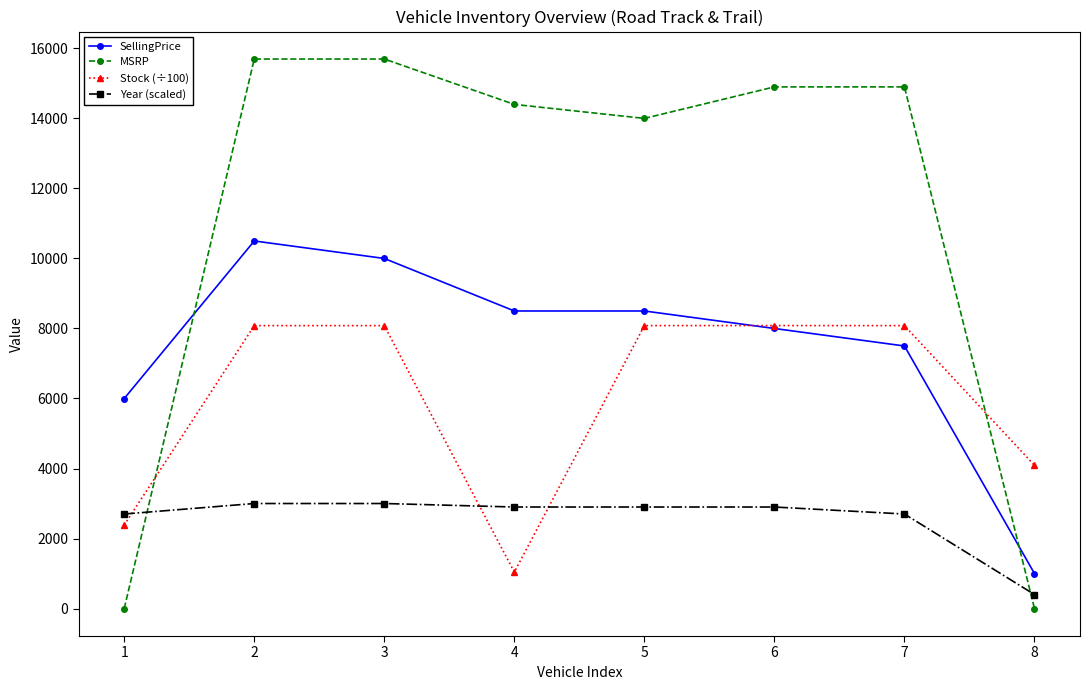

What is the maximum value for SellingPrice?

10499.0